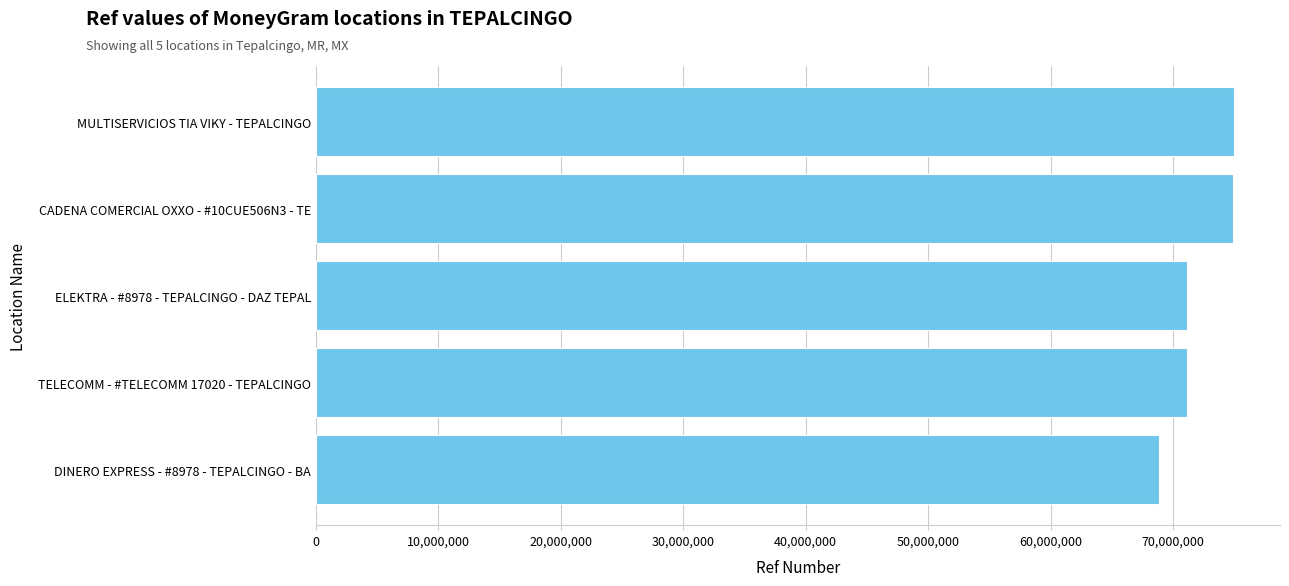

The value at ELEKTRA - #8978 - TEPALCINGO - DAZ TEPAL is 20921909. True or false?

False